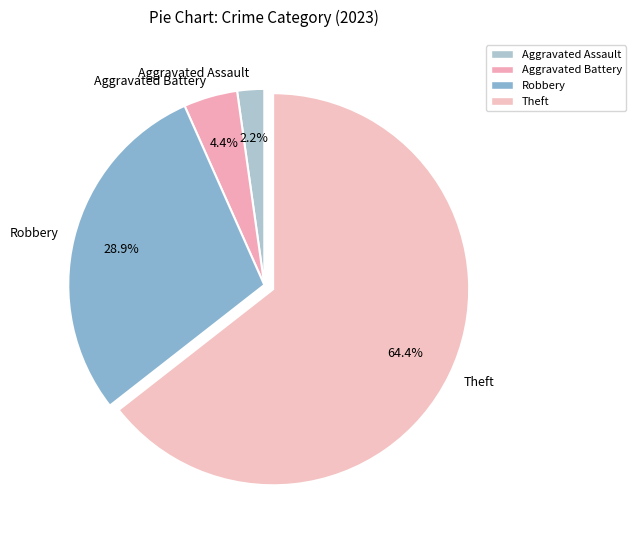

Which category has the biggest portion of the pie?

Theft